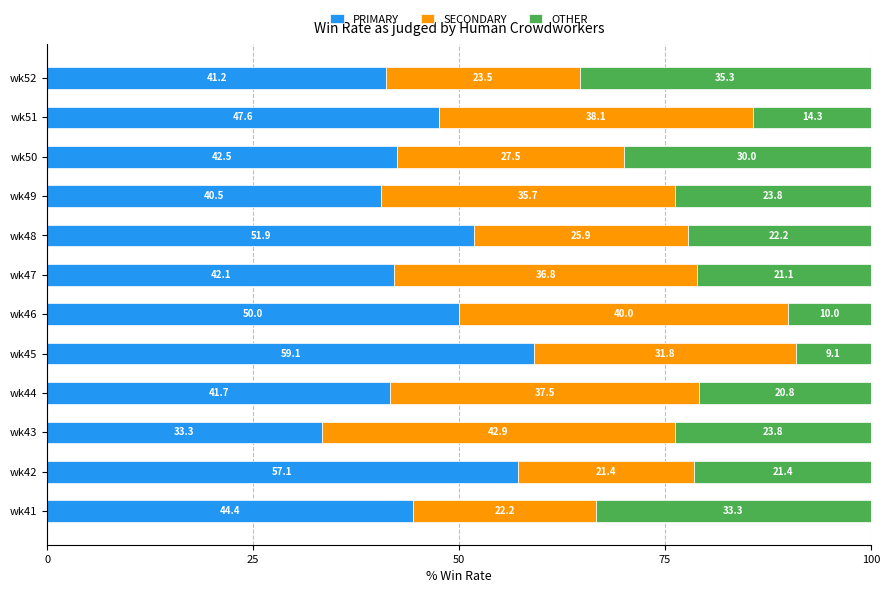

At which label does PRIMARY reach its peak?

wk45